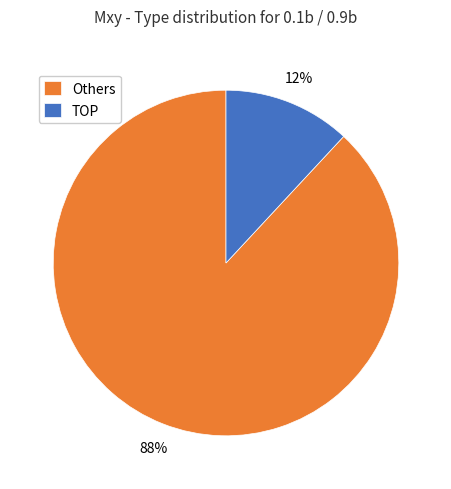

Is there a majority slice in this chart?

Yes